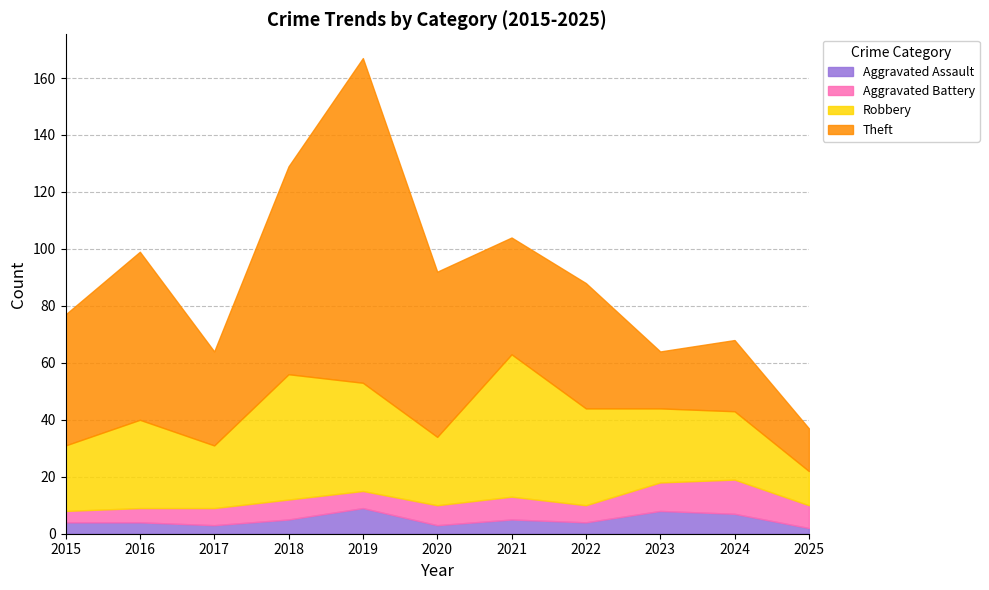

True or false: Theft and Aggravated Battery intersect in this chart.

False